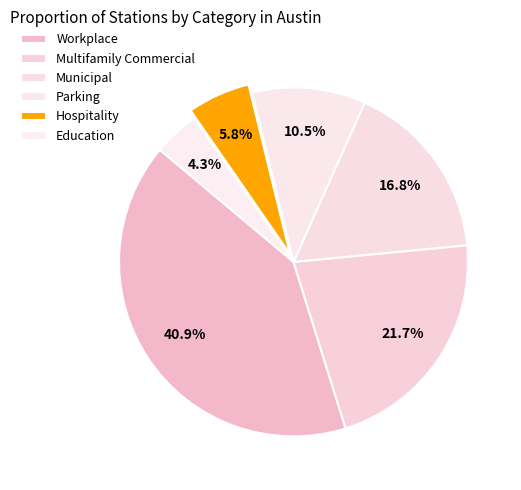

True or false: Workplace accounts for 41% of the total.

True